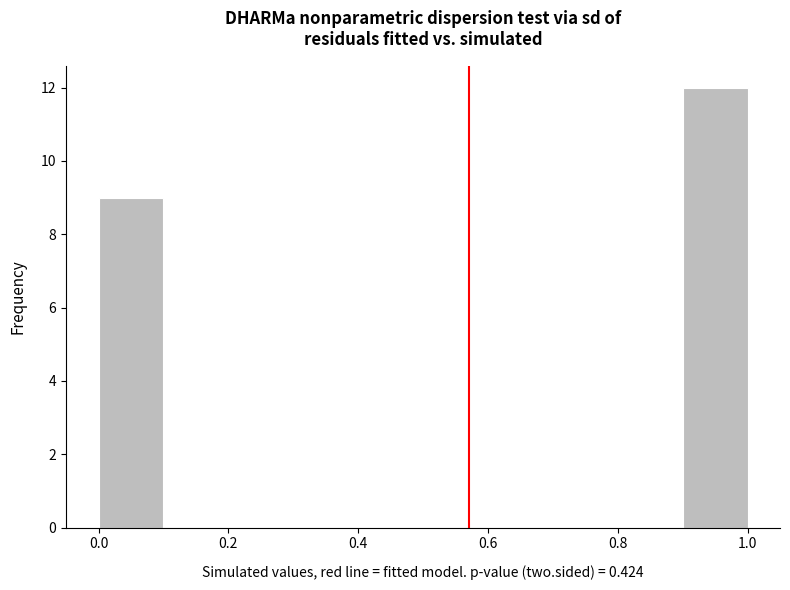

Reading left to right, transcribe this chart: for each bar, give the range it covers on the x-axis and its height. The values are not printed on the chart, so give them approximately, as read against the axis.

0.0 to 0.1: 9
0.1 to 0.2: 0
0.2 to 0.3: 0
0.3 to 0.4: 0
0.4 to 0.5: 0
0.5 to 0.6: 0
0.6 to 0.7: 0
0.7 to 0.8: 0
0.8 to 0.9: 0
0.9 to 1.0: 12